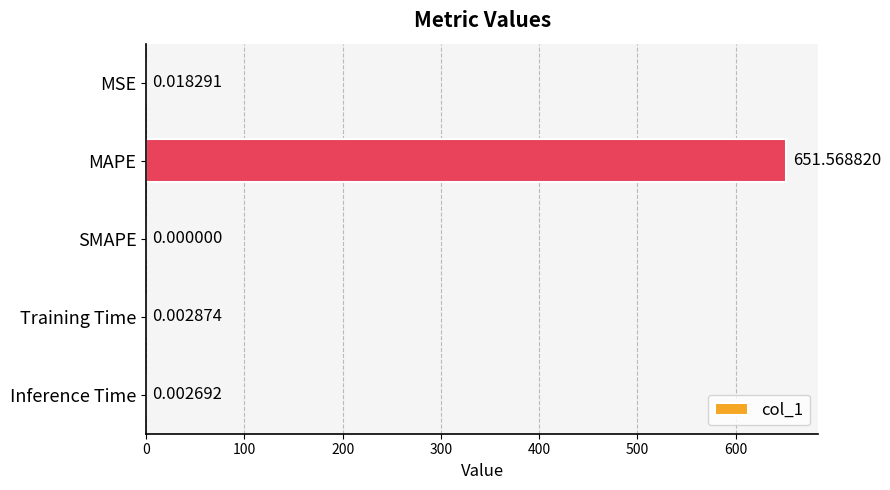

What is the change in value from MAPE to Training Time?

-651.6